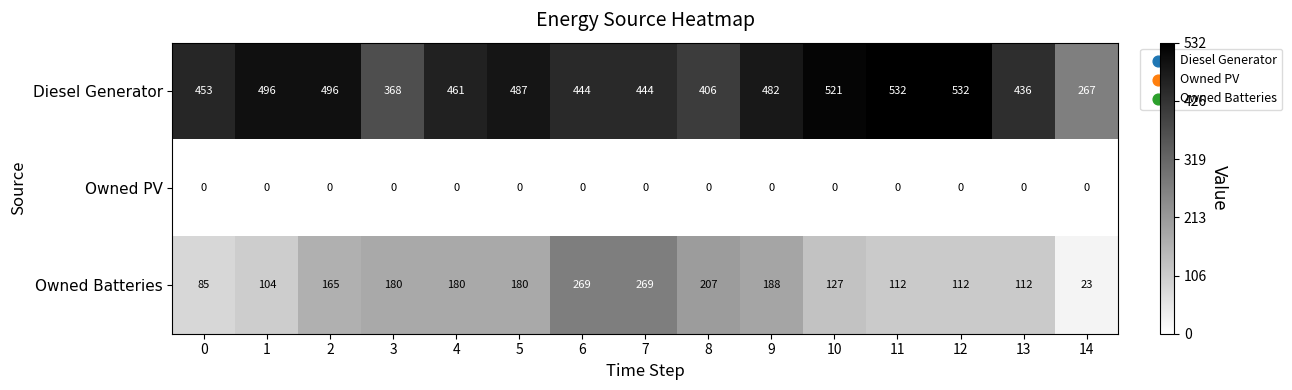

List the series in order of their peak value, highest first.

Diesel Generator, Owned Batteries, Owned PV